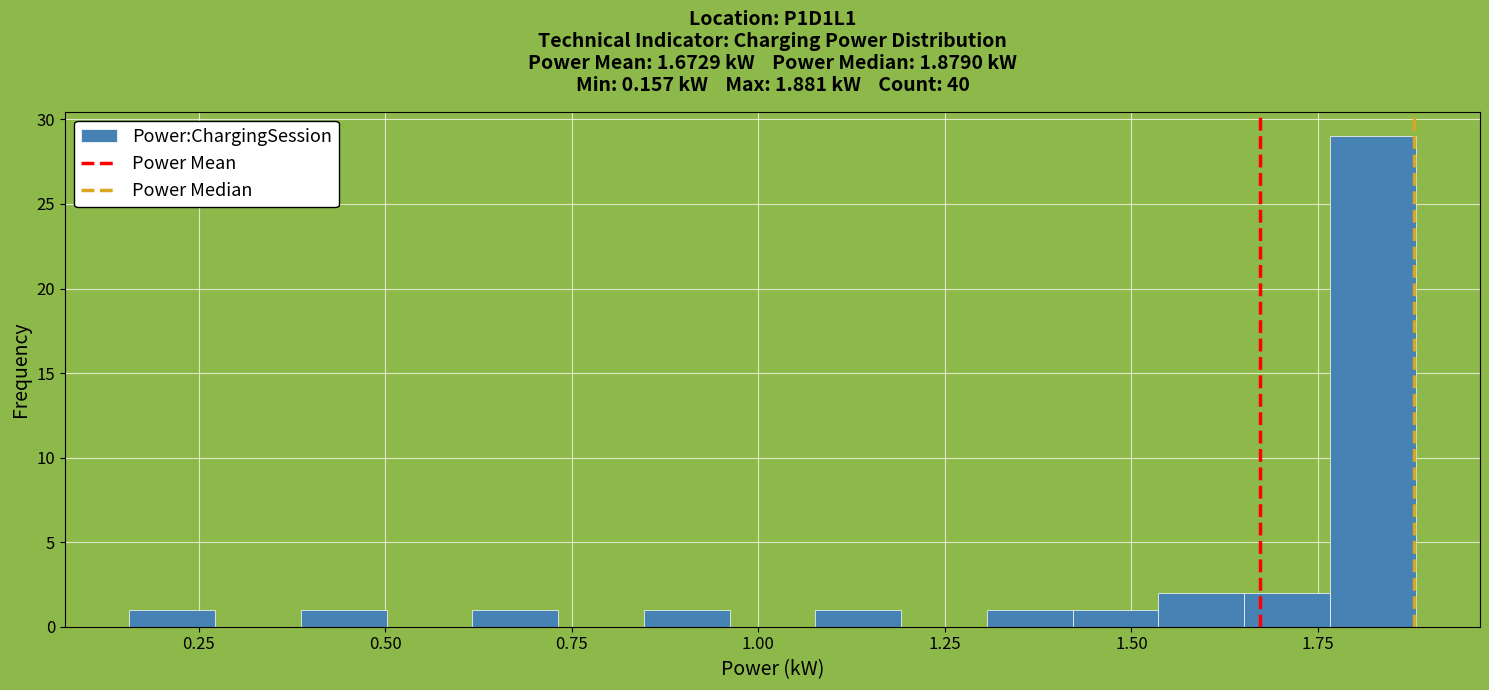

Read against the x-axis, roughly where is the centre of the tallest bar?

1.80